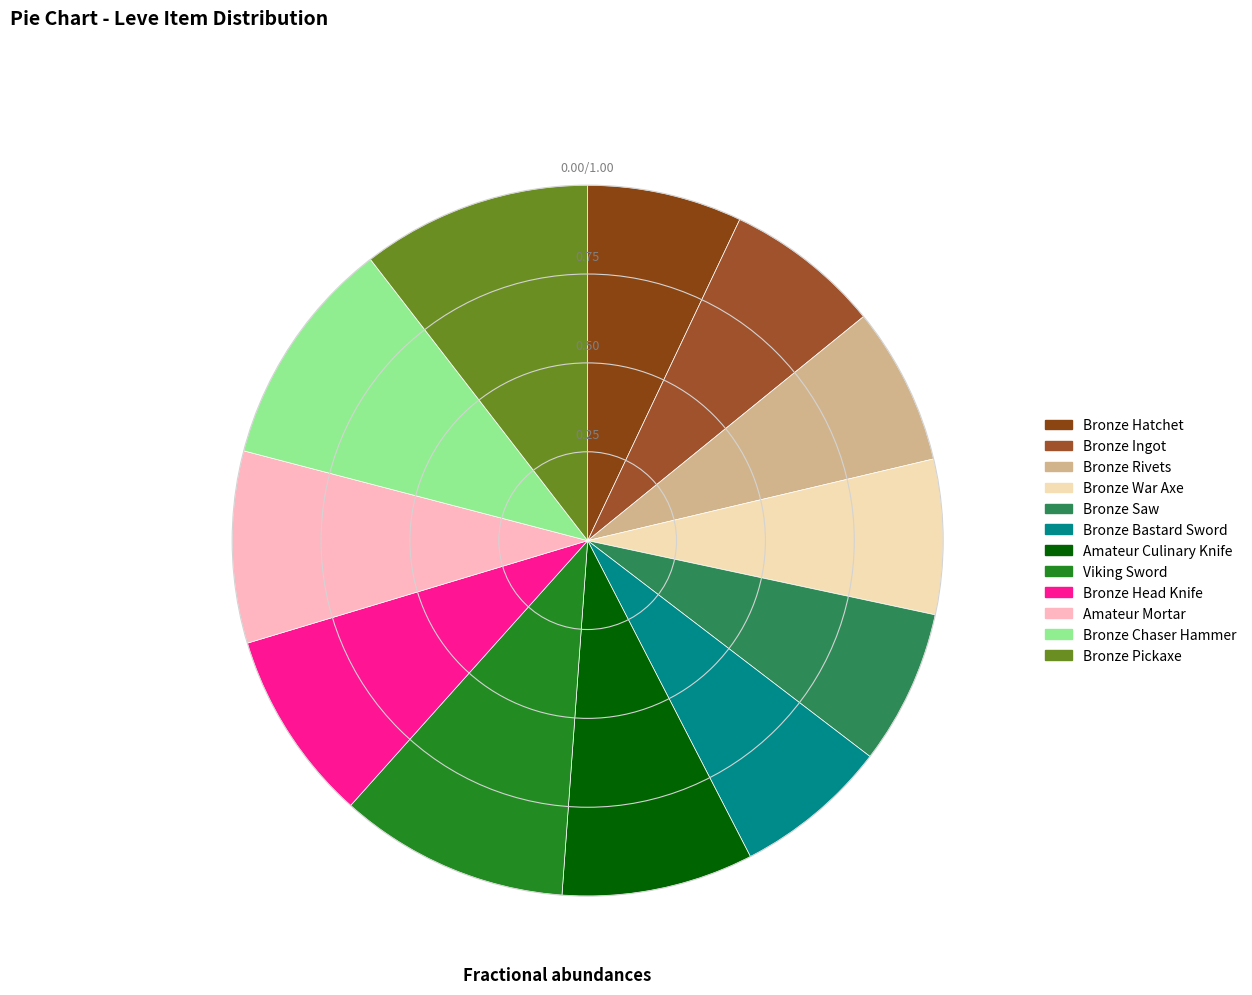

Do Bronze Hatchet and Bronze Chaser Hammer together represent more than half of the pie?

No